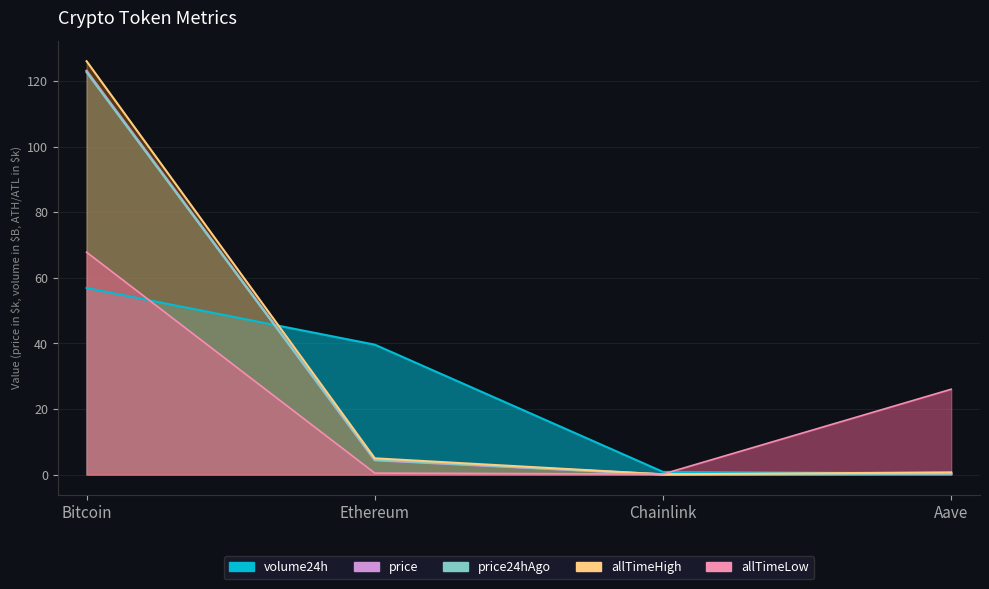

Rank the categories by allTimeHigh value from highest to lowest.

Bitcoin, Ethereum, Aave, Chainlink